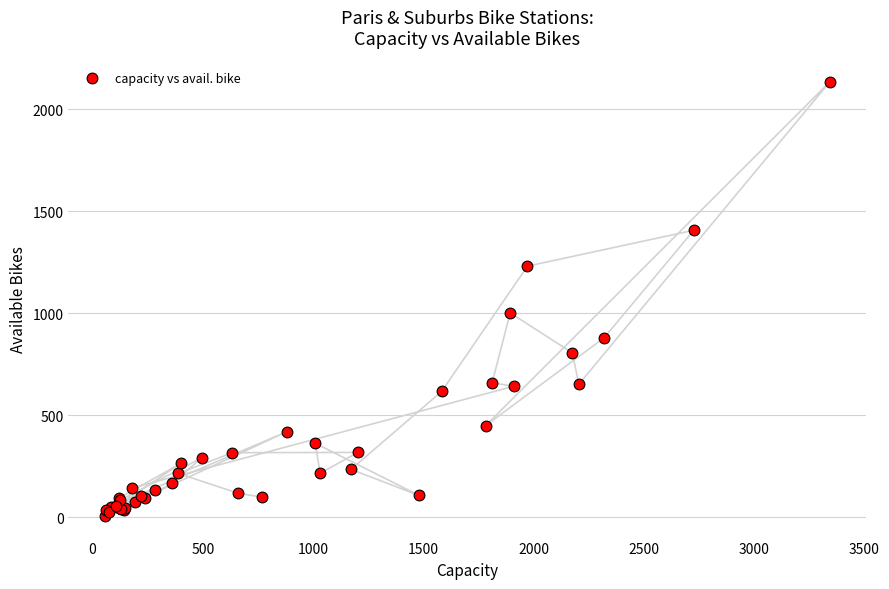

What Y value in the scatter plot is closest to 1070?

1002